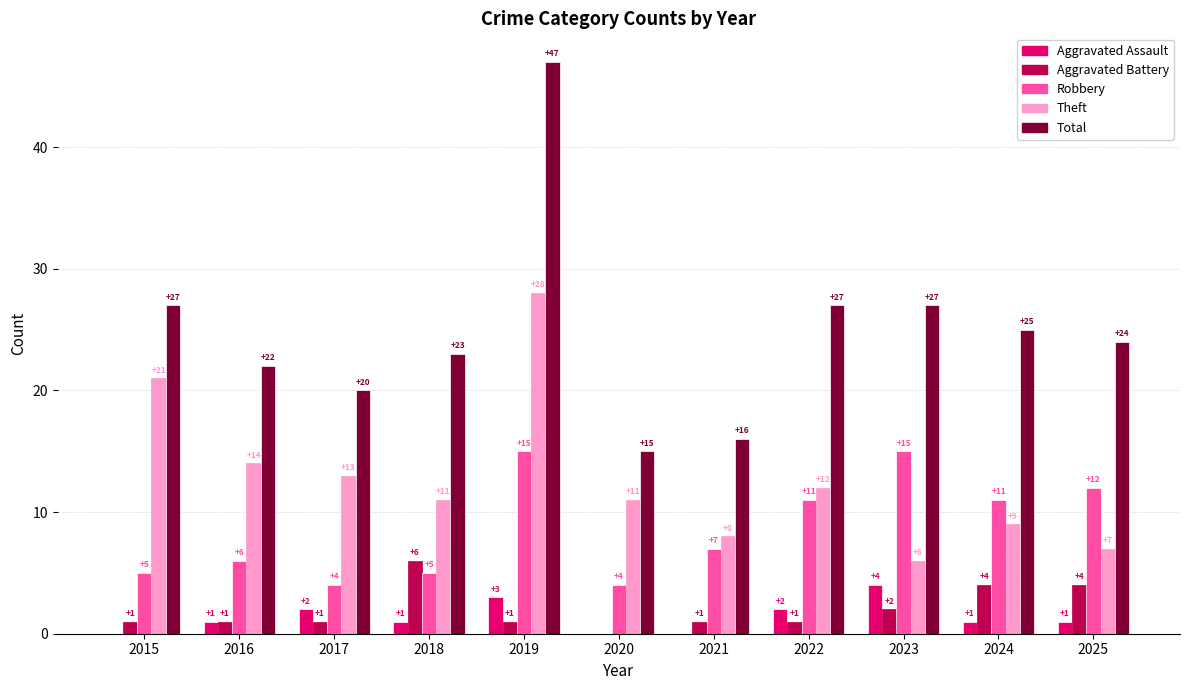

At which category is the sum across all series the highest?

2019